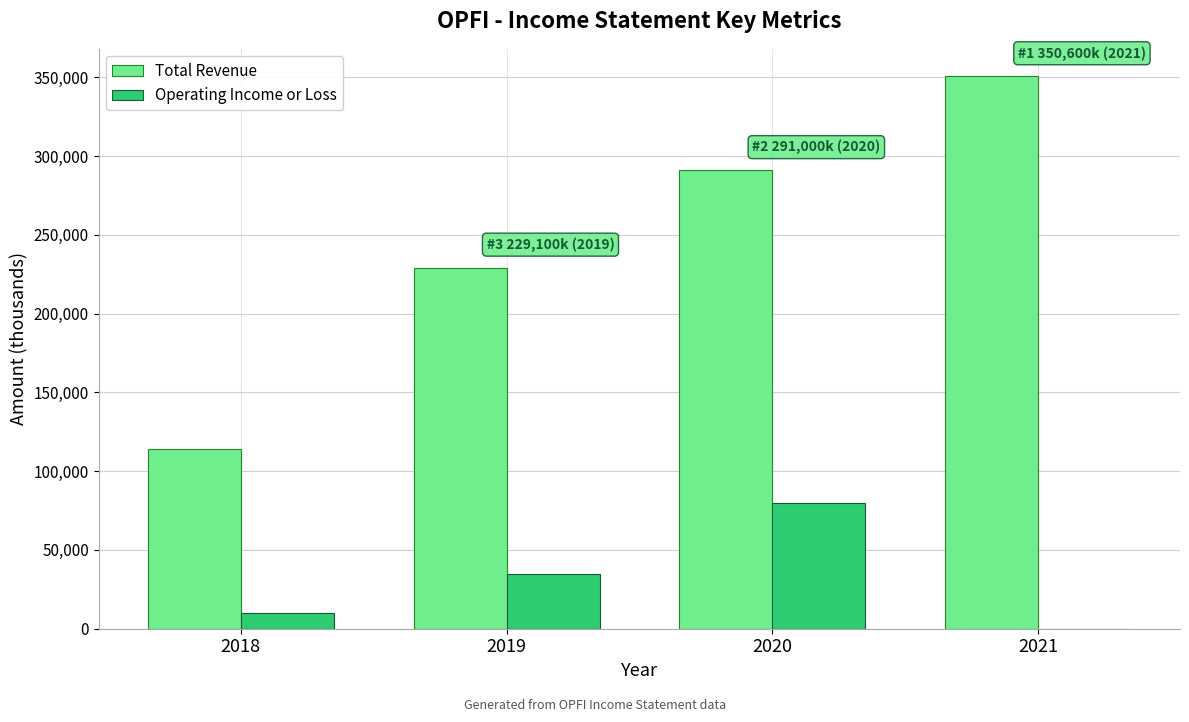

Which series has the largest total across all categories?

Total Revenue